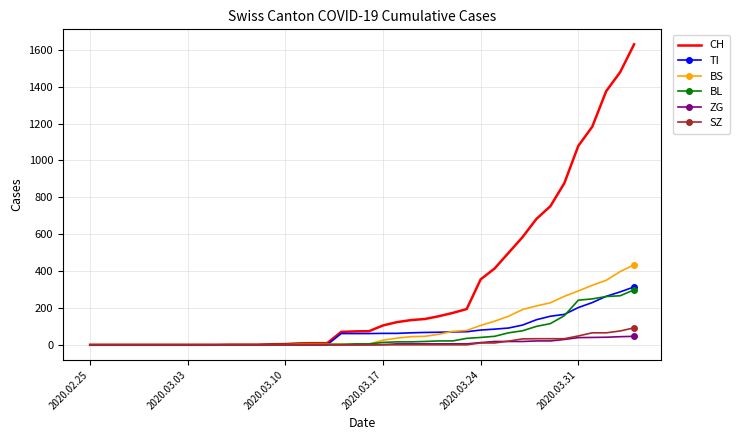

What is the average value of the CH series?

305